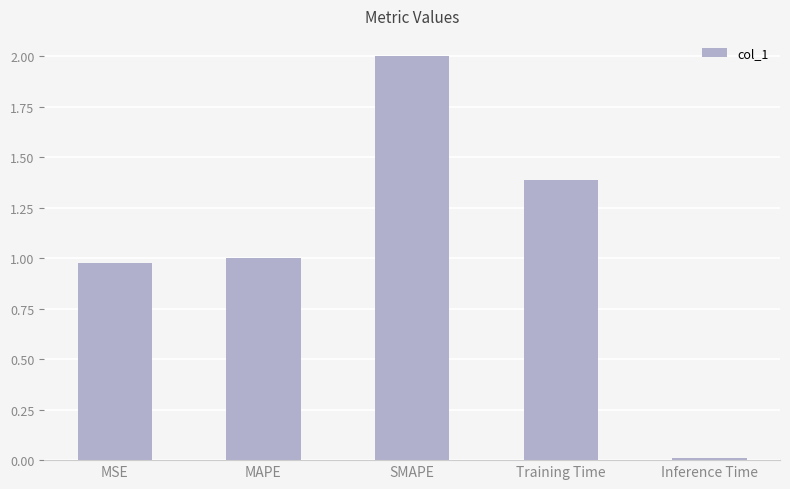

Which label corresponds to the smallest value in the chart?

Inference Time